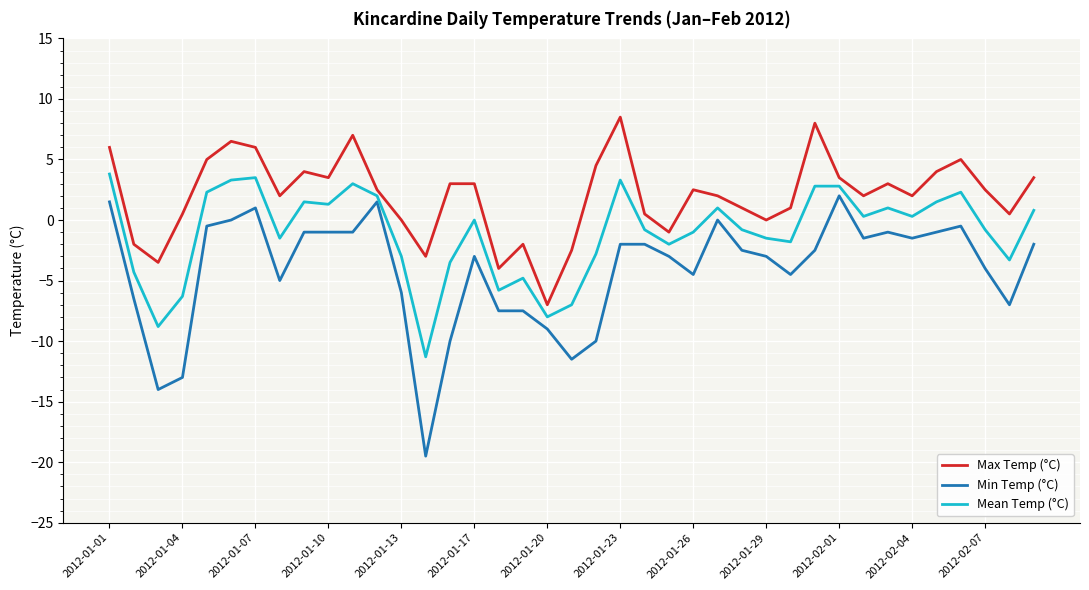

Reading left to right, what are all the values shown in this chart?

Max Temp (°C): 6.0	-2.0	-3.5	0.5	5.0	6.5	6.0	2.0	4.0	3.5	7.0	2.5	0.0	-3.0	3.0	3.0	-4.0	-2.0	-7.0	-2.5	4.5	8.5	0.5	-1.0	2.5	2.0	1.0	0.0	1.0	8.0	3.5	2.0	3.0	2.0	4.0	5.0	2.5	0.5	3.5
Min Temp (°C): 1.5	-6.5	-14.0	-13.0	-0.5	0.0	1.0	-5.0	-1.0	-1.0	-1.0	1.5	-6.0	-19.5	-10.0	-3.0	-7.5	-7.5	-9.0	-11.5	-10.0	-2.0	-2.0	-3.0	-4.5	0.0	-2.5	-3.0	-4.5	-2.5	2.0	-1.5	-1.0	-1.5	-1.0	-0.5	-4.0	-7.0	-2.0
Mean Temp (°C): 3.8	-4.3	-8.8	-6.3	2.3	3.3	3.5	-1.5	1.5	1.3	3.0	2.0	-3.0	-11.3	-3.5	0.0	-5.8	-4.8	-8.0	-7.0	-2.8	3.3	-0.8	-2.0	-1.0	1.0	-0.8	-1.5	-1.8	2.8	2.8	0.3	1.0	0.3	1.5	2.3	-0.8	-3.3	0.8